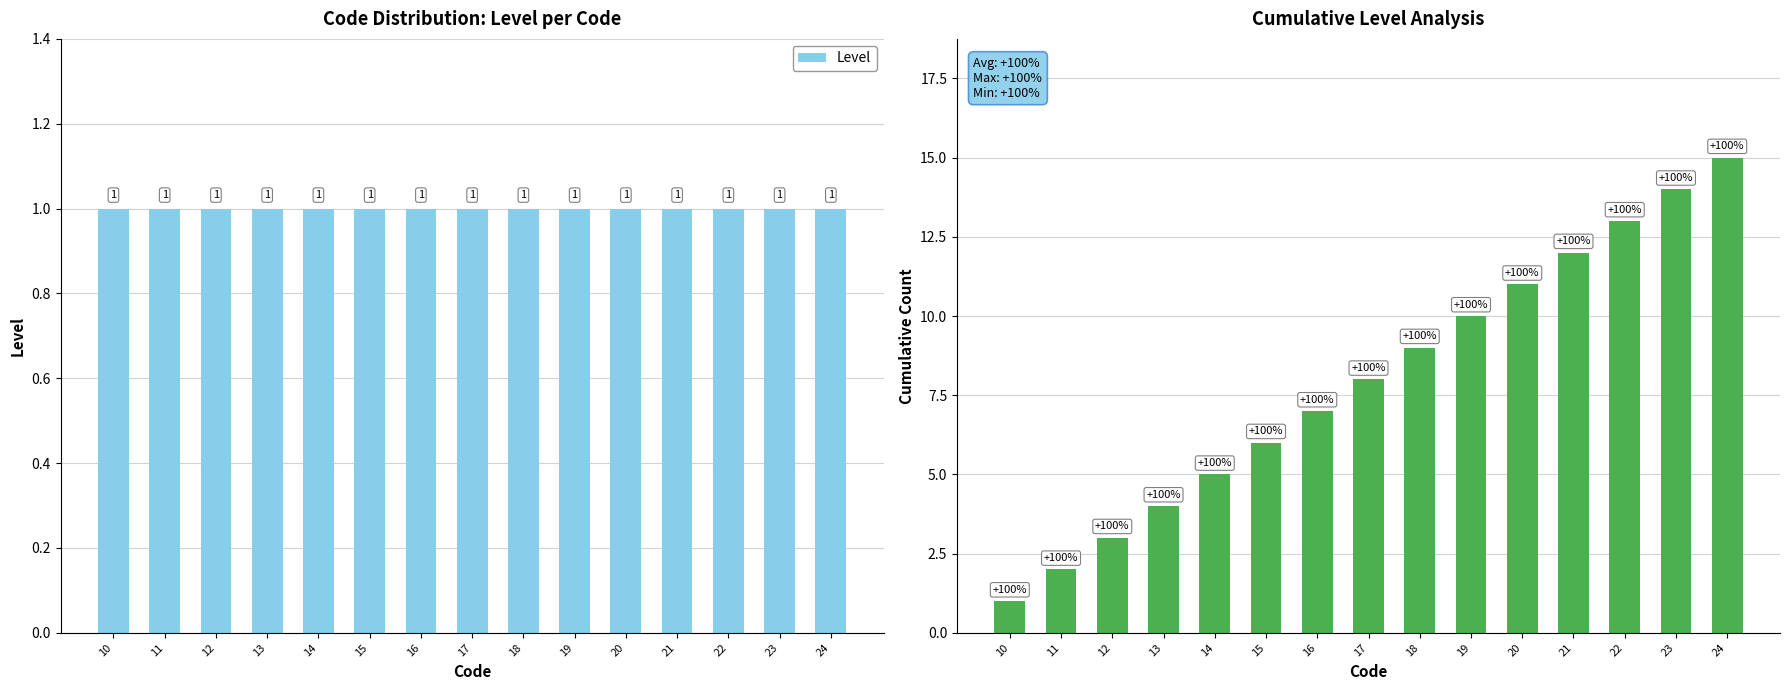

Are the bars grouped side by side (vs. stacked)?

Yes